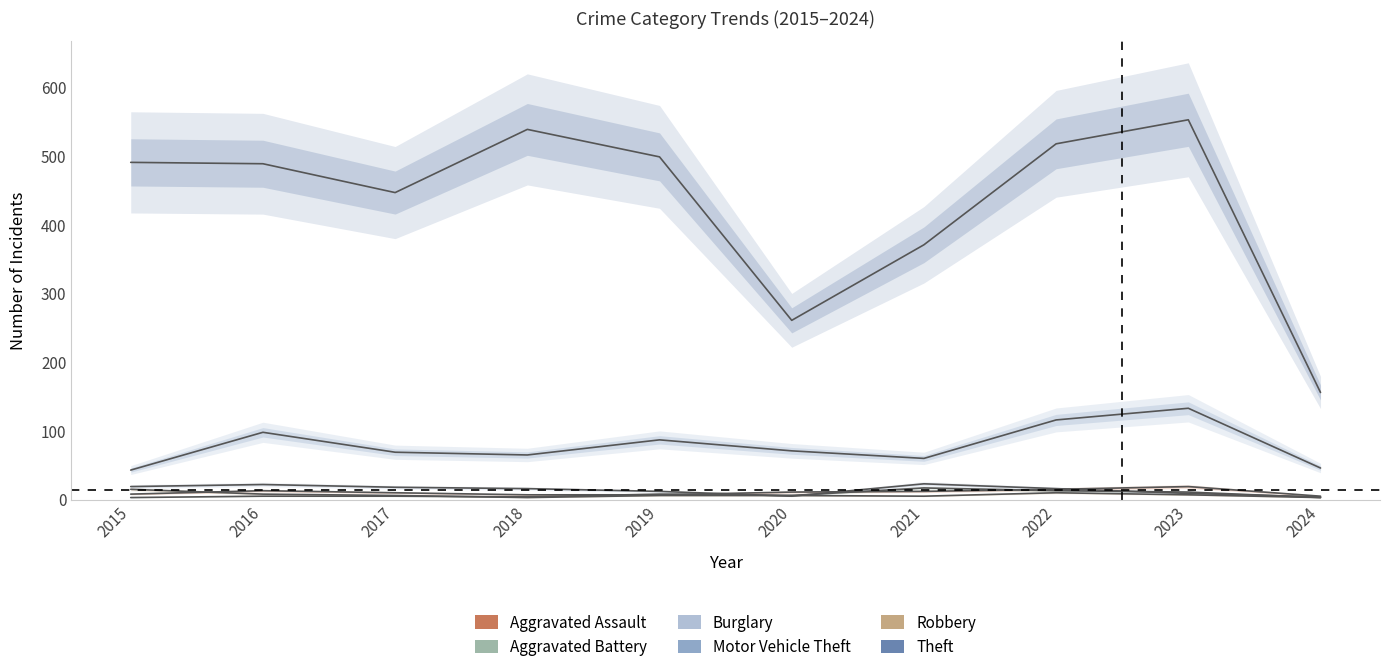

In Robbery, how many points are higher than both neighbors (excluding endpoints)?

1